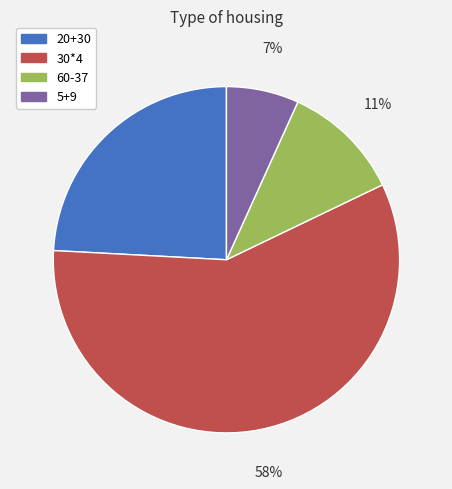

The 30*4 slice represents 51% of the pie. True or false?

False